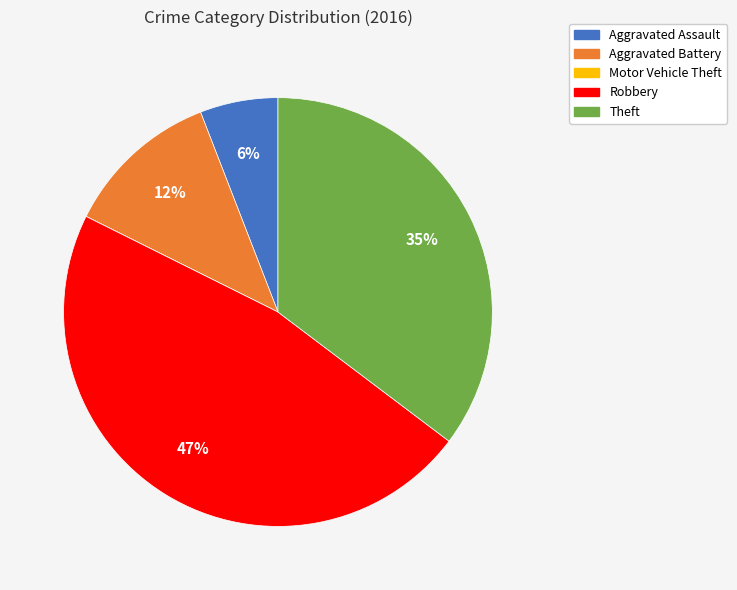

True or false: Aggravated Battery accounts for 12% of the total.

True